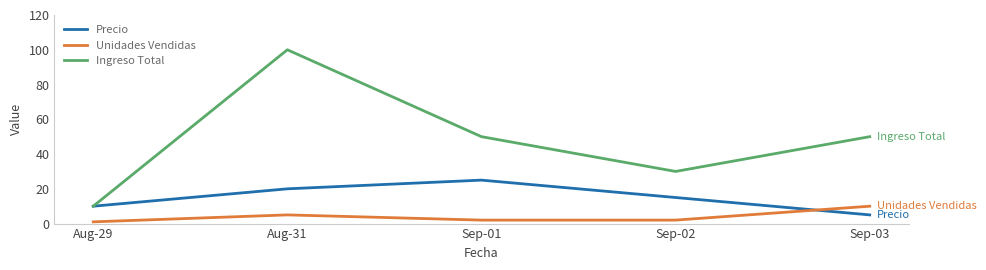

At which label is Precio closest to 15?

Sep-02